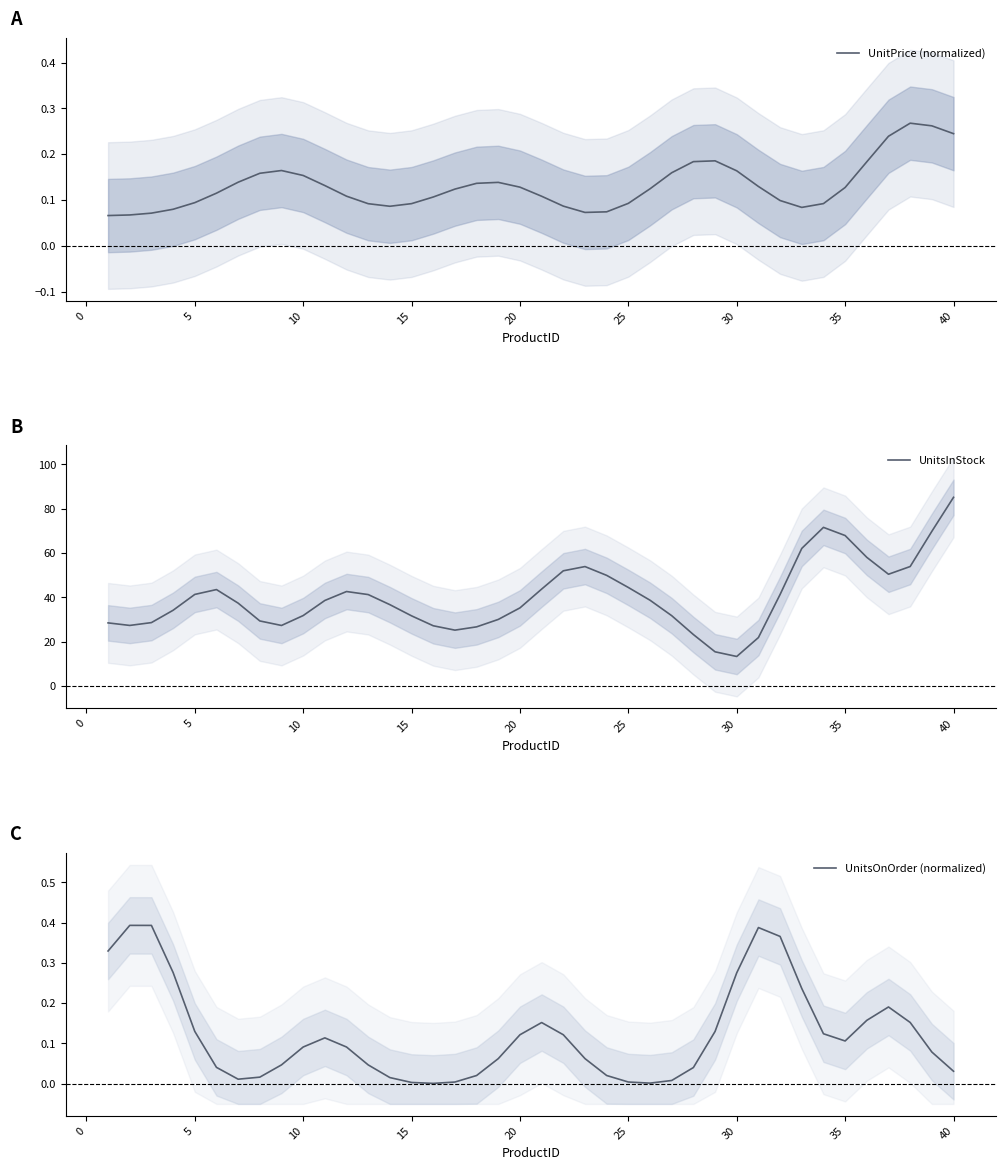

The UnitPrice (normalized) series shows 0.1 at 30. True or false?

False